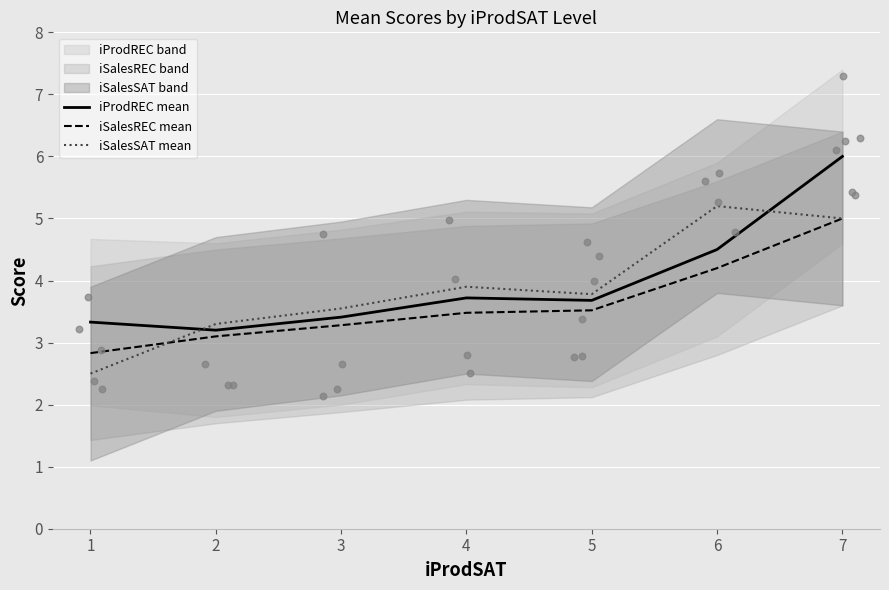

At which category is the sum across all series the highest?

7